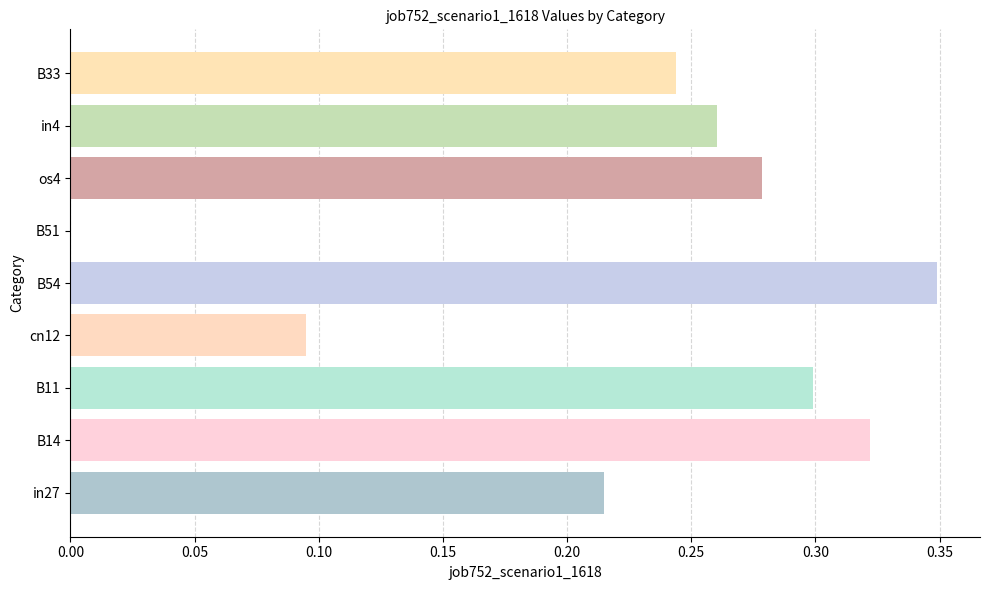

Which has a higher value, in4 or B14?

B14